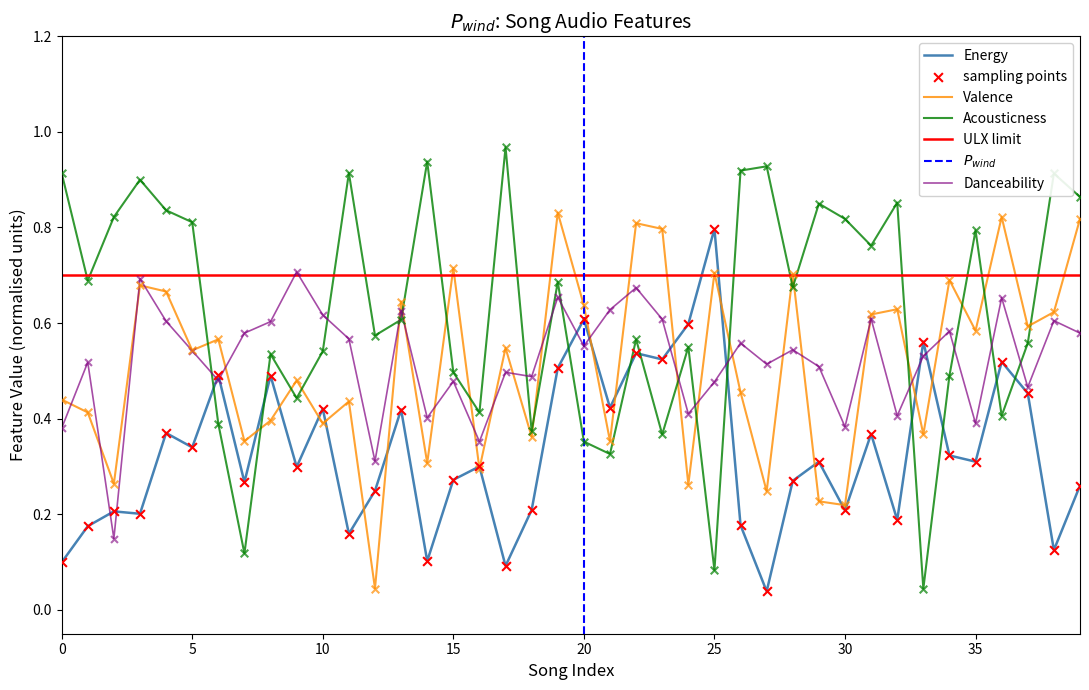

What is the total value across all series at 13?

2.3